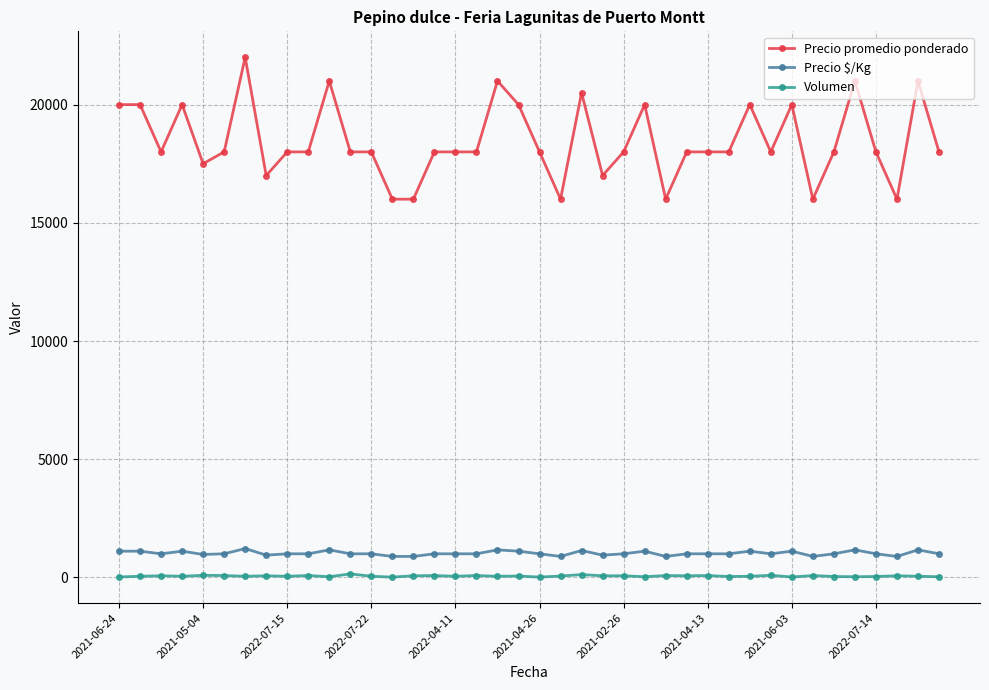

Which series has the largest total across all categories?

Precio promedio ponderado